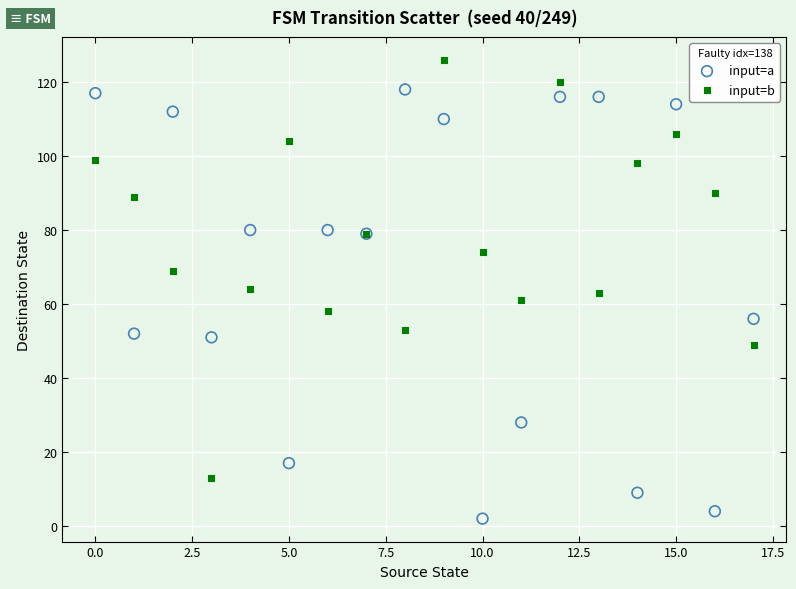

Which series reaches the maximum Y coordinate?

input=b